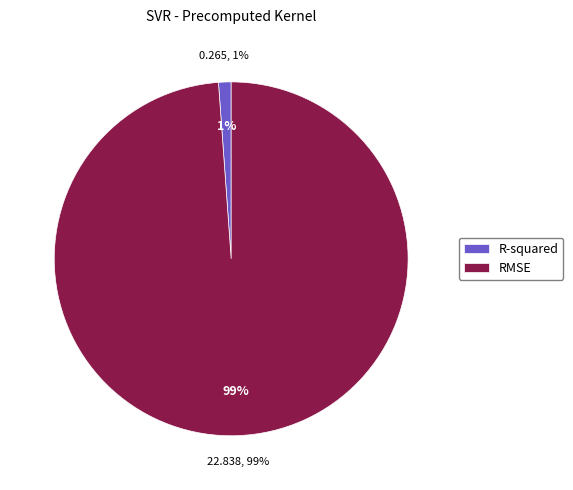

Is it true that RMSE is 89% of the pie?

False